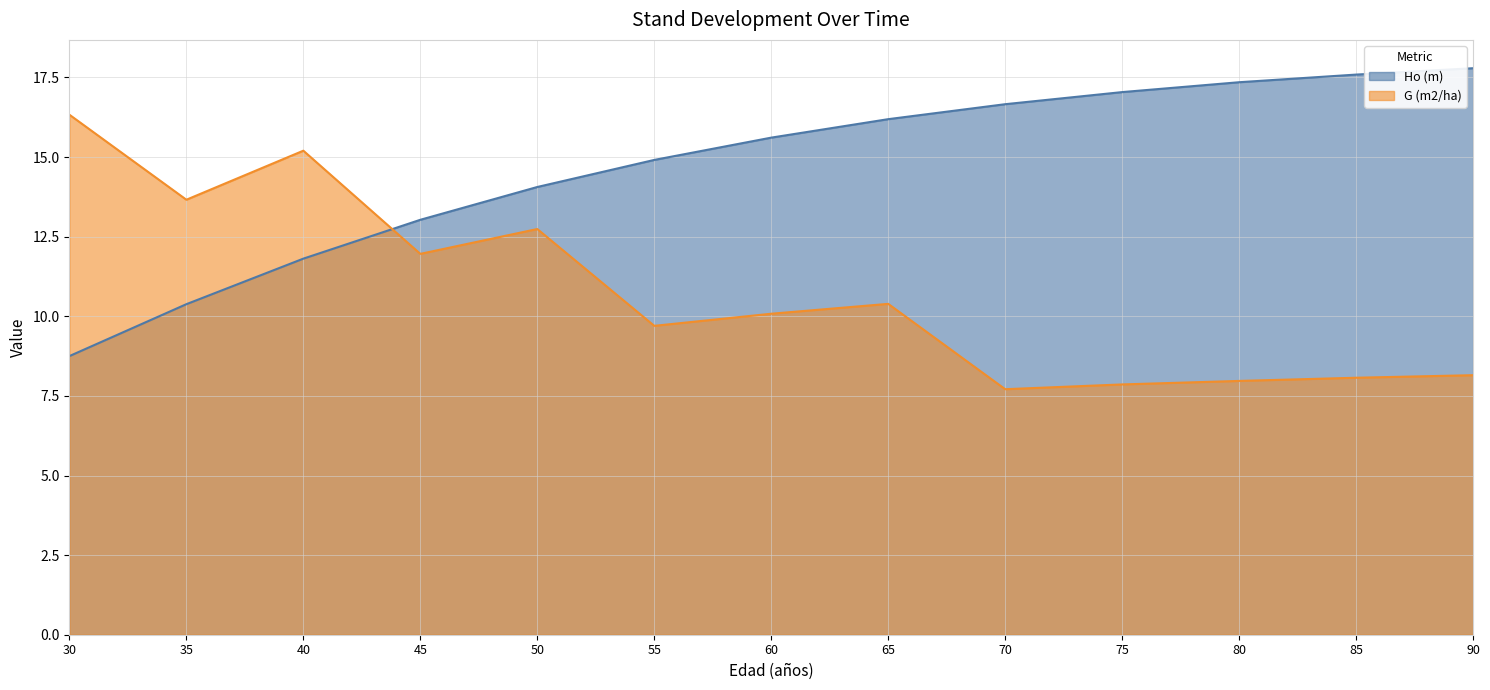

Which series has the widest spread of values?

Ho (m)